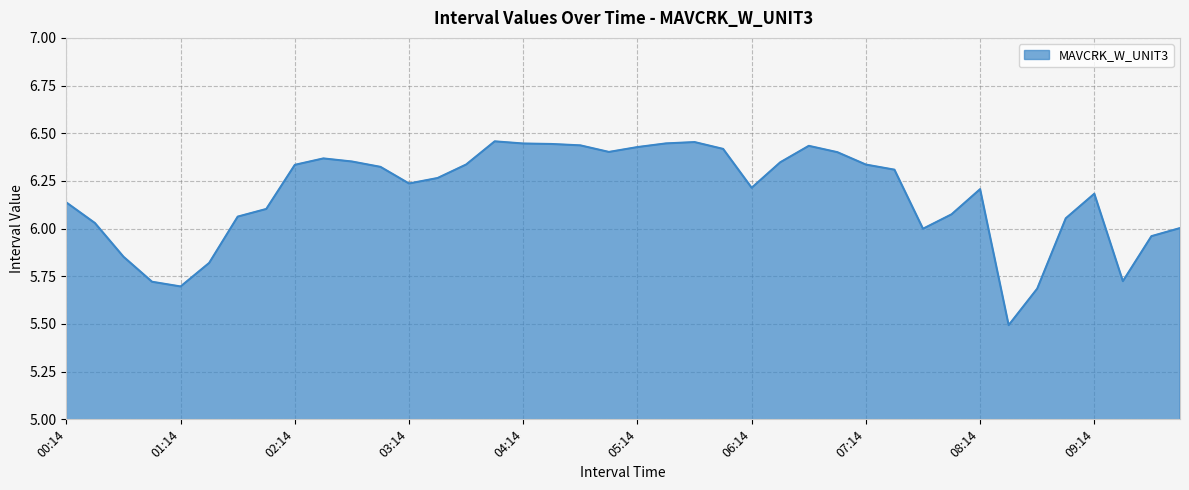

What is the difference between the maximum and minimum values?

1.0